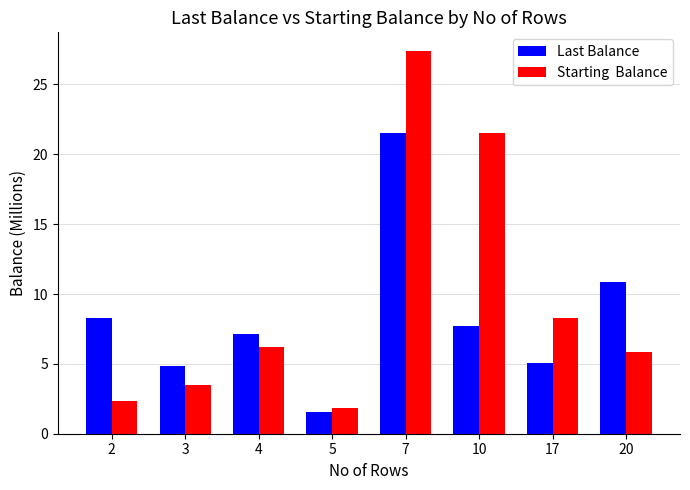

What is the greatest value displayed?

27.4